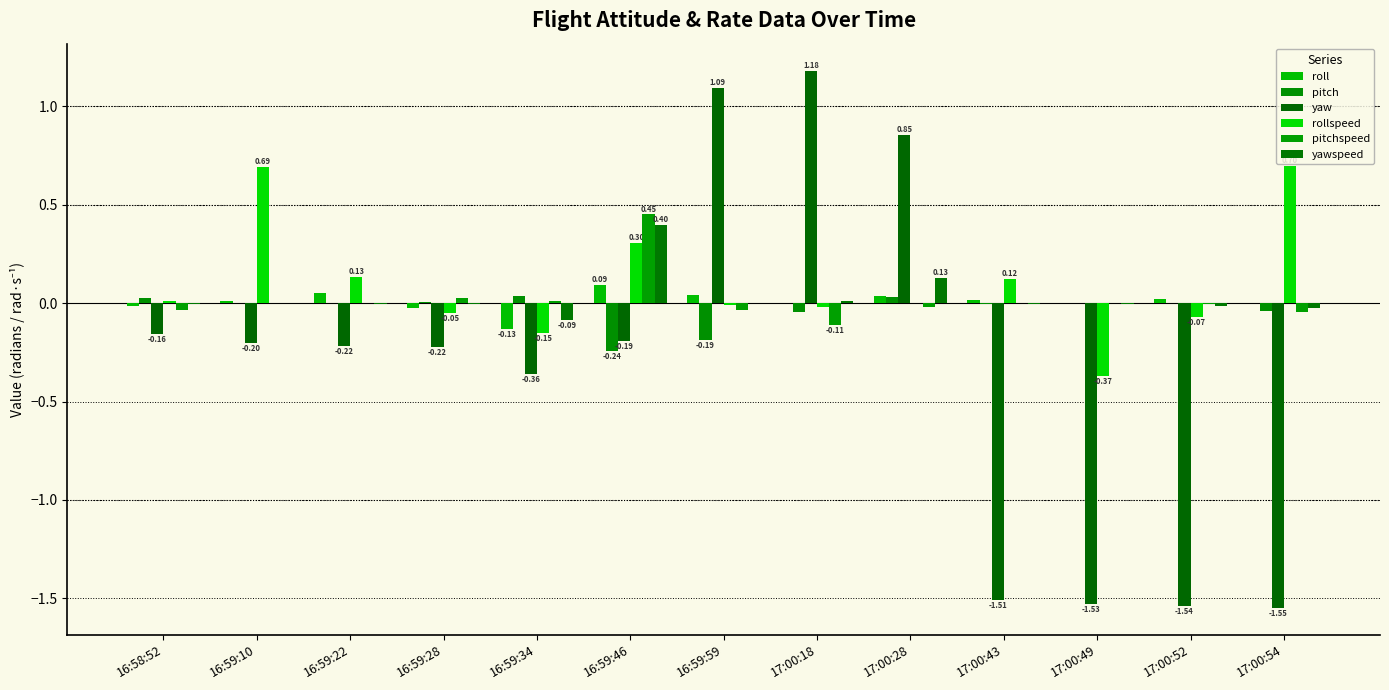

What is the sum of the rollspeed values at 16:59:10 and 16:59:34?

0.5